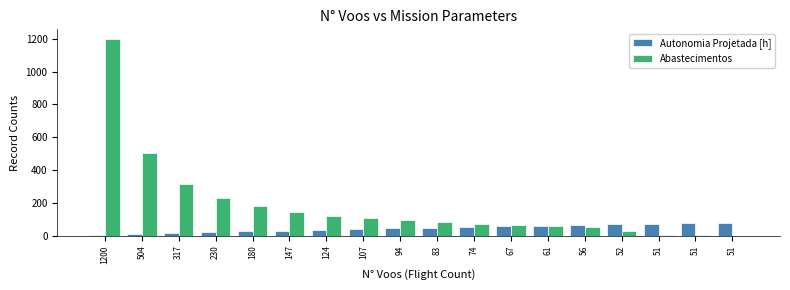

What is the sum of the Abastecimentos values at 74 and 107?

177.0